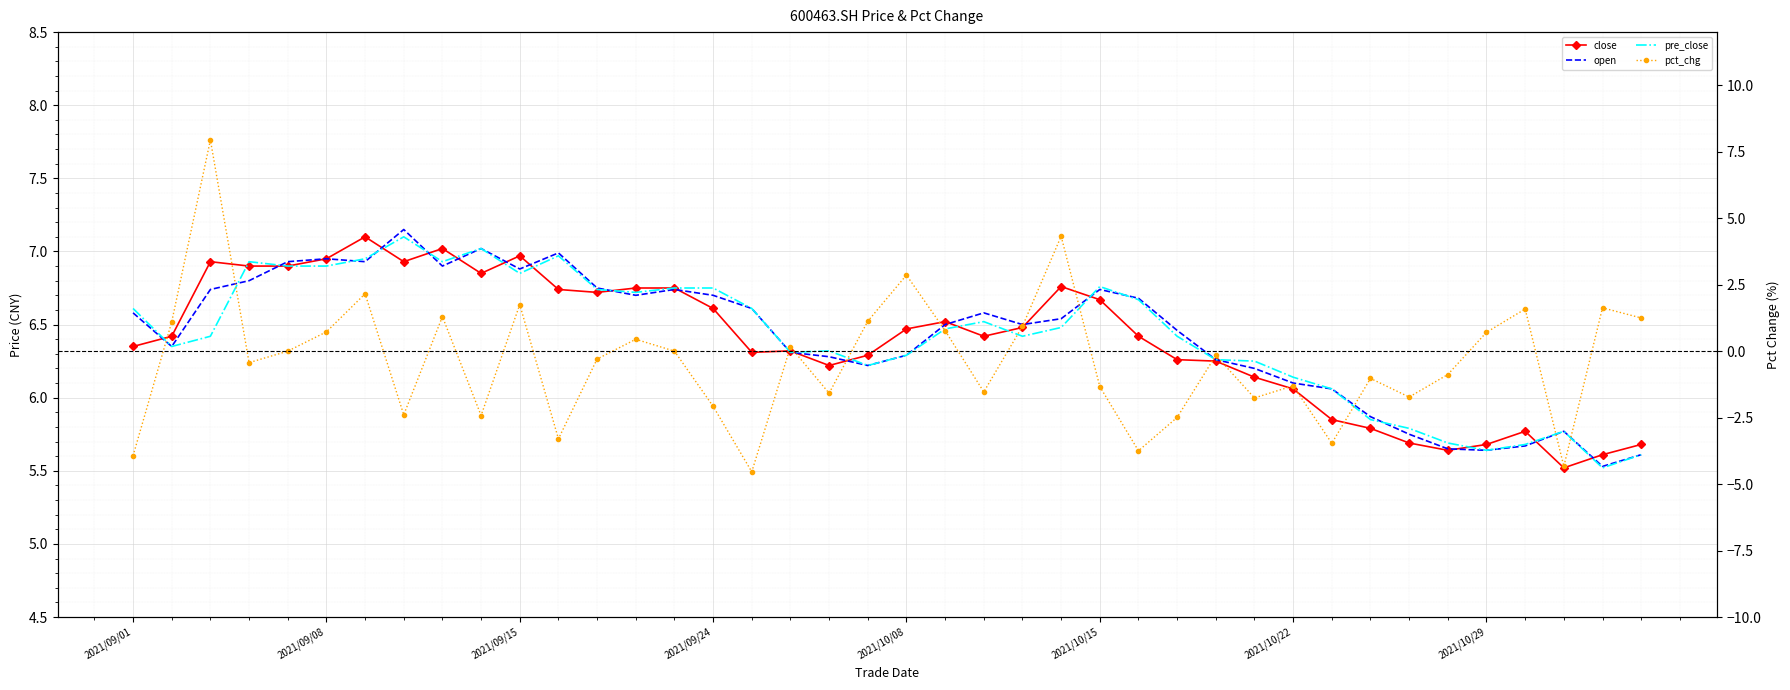

What is the difference between the maximum and minimum values in the close series?

1.6